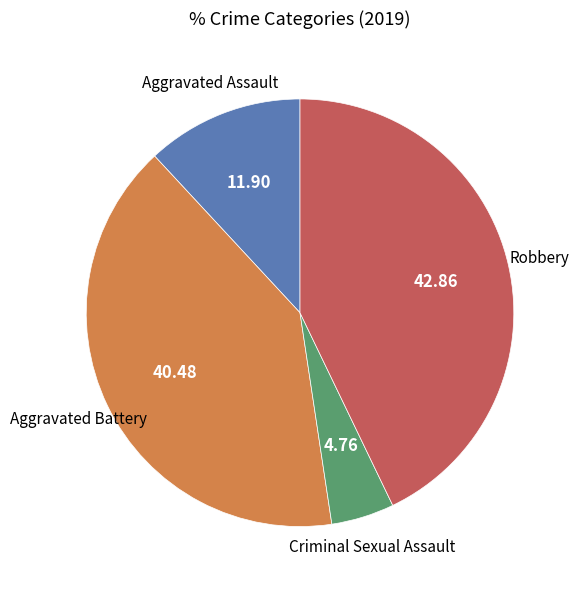

Is there any slice that represents more than half of the pie?

No